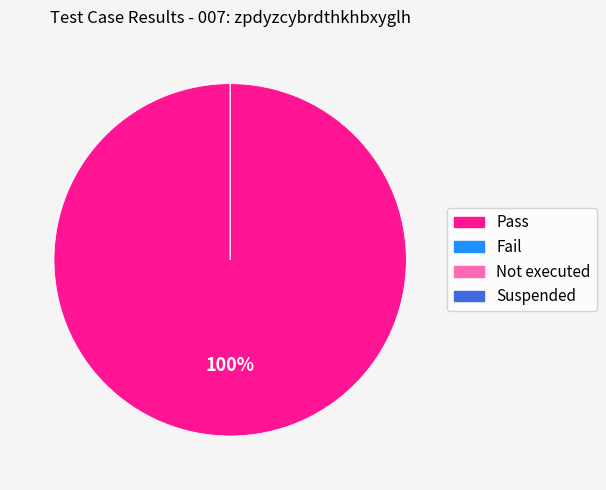

True or false: Fail accounts for 0% of the total.

True